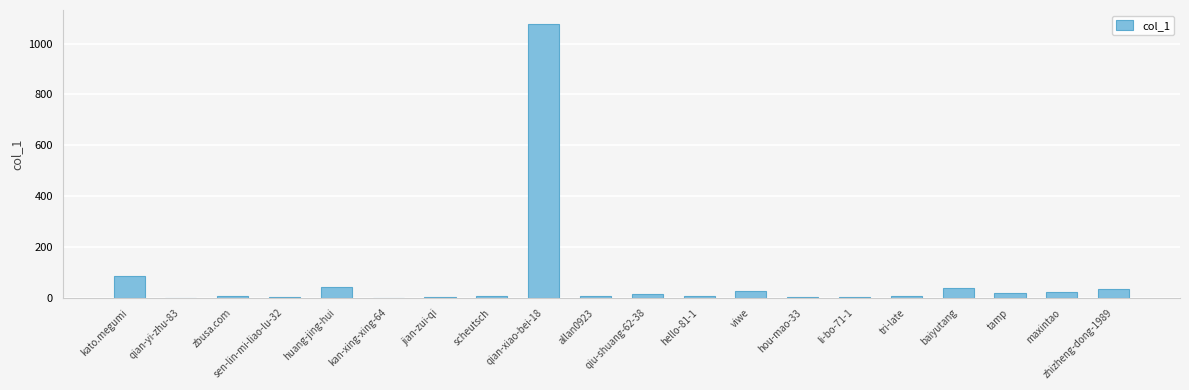

Which has a higher value, baiyutang or kan-xing-xing-64?

baiyutang